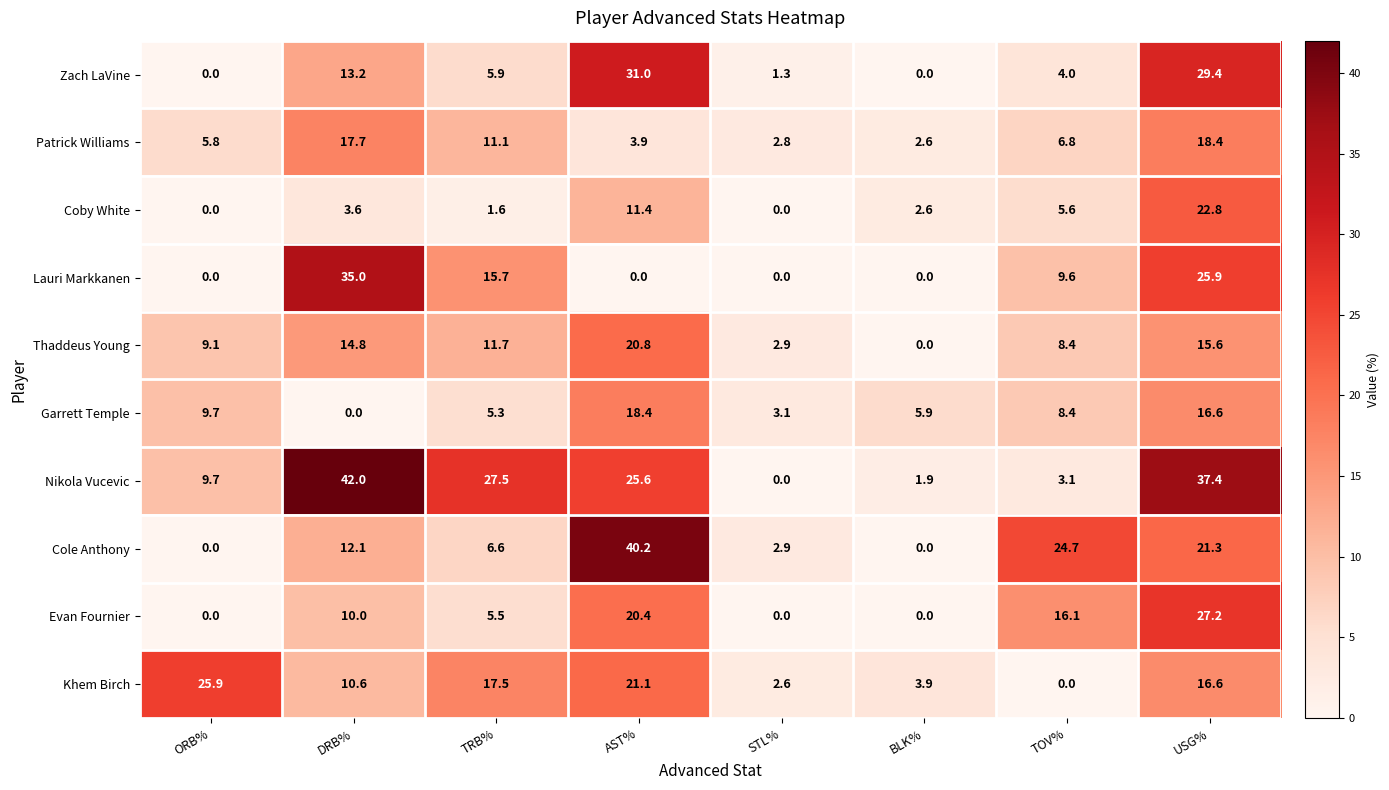

Which series has the widest spread of values?

Nikola Vucevic